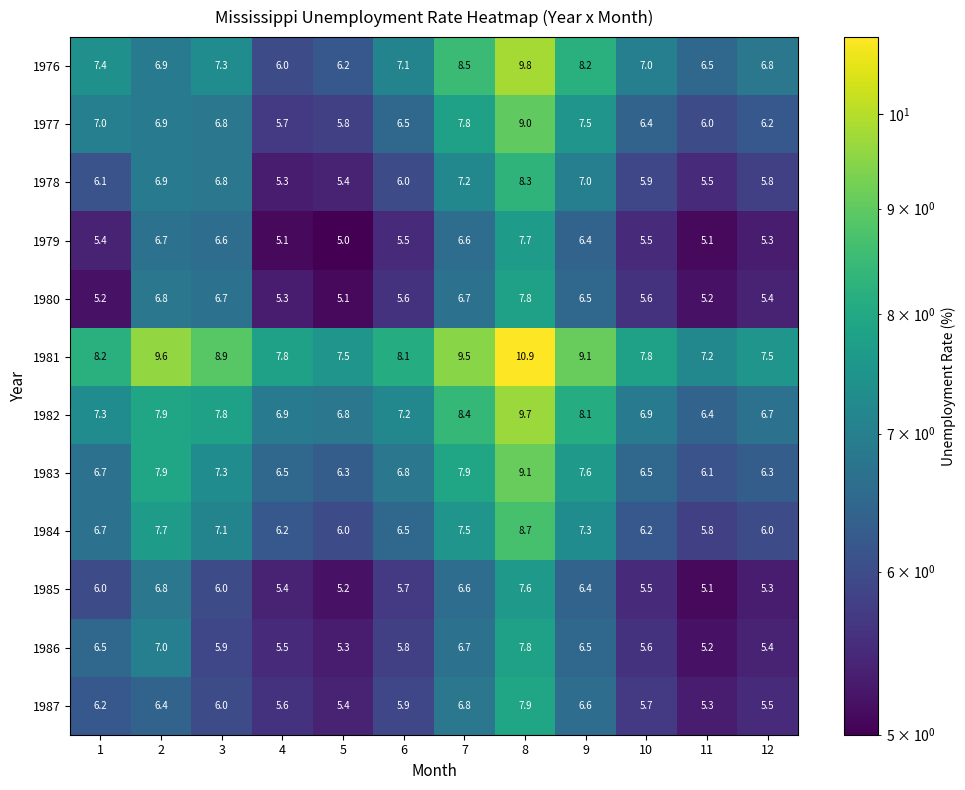

What is the sum of the 1980 values at 4 and 3?

12.0